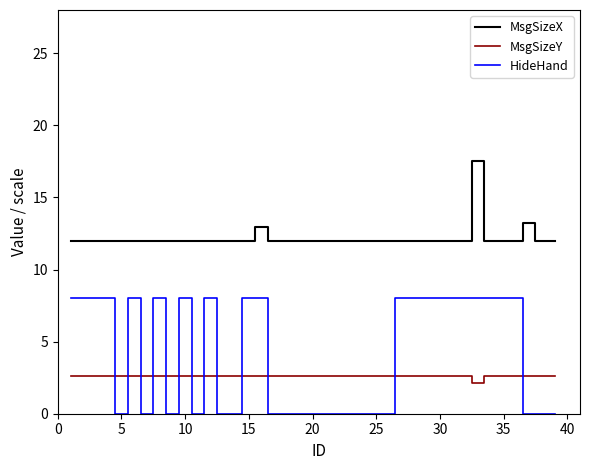

Reading left to right, list all the values displayed in this chart.

MsgSizeX: 12.0	12.0	12.0	12.0	12.0	12.0	12.0	12.0	12.0	12.0	12.0	12.0	12.0	12.0	12.0	13.0	12.0	12.0	12.0	12.0	12.0	12.0	12.0	12.0	12.0	12.0	12.0	12.0	12.0	12.0	12.0	12.0	17.5	12.0	12.0	12.0	13.2	12.0	12.0
MsgSizeY: 2.6	2.6	2.6	2.6	2.6	2.6	2.6	2.6	2.6	2.6	2.6	2.6	2.6	2.6	2.6	2.6	2.6	2.6	2.6	2.6	2.6	2.6	2.6	2.6	2.6	2.6	2.6	2.6	2.6	2.6	2.6	2.6	2.1	2.6	2.6	2.6	2.6	2.6	2.6
HideHand: 8.0	8.0	8.0	8.0	0.0	8.0	0.0	8.0	0.0	8.0	0.0	8.0	0.0	0.0	8.0	8.0	0.0	0.0	0.0	0.0	0.0	0.0	0.0	0.0	0.0	0.0	8.0	8.0	8.0	8.0	8.0	8.0	8.0	8.0	8.0	8.0	0.0	0.0	0.0